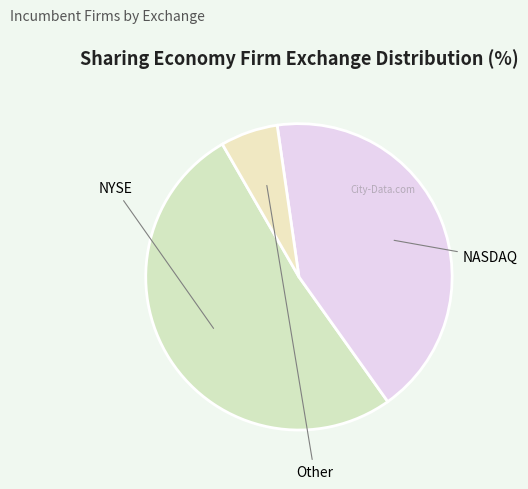

Is NYSE the majority of the pie?

Yes